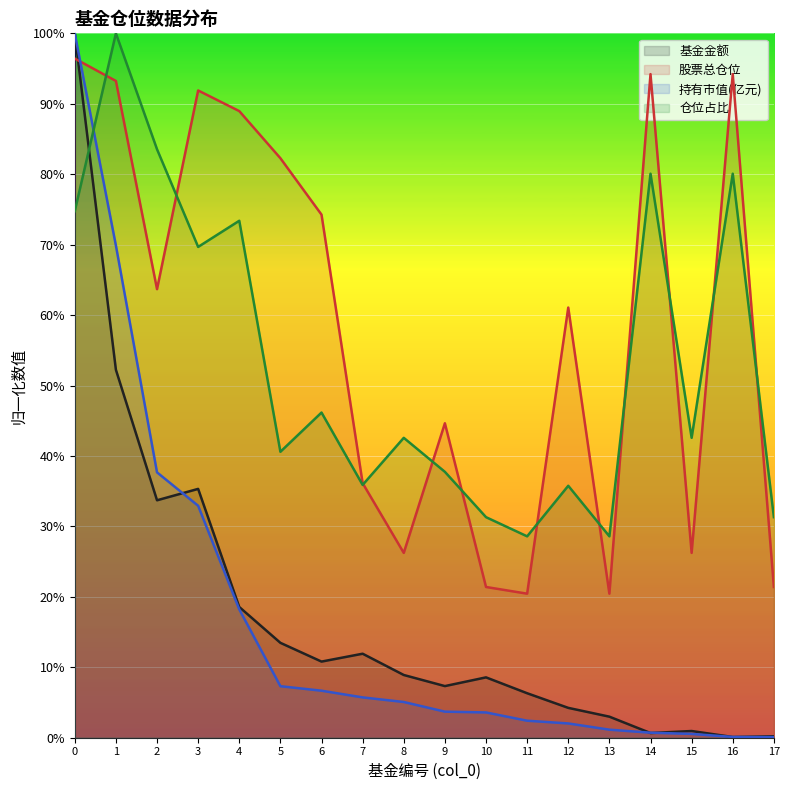

Is it true that 股票总仓位 equals 57.6 at 7?

False